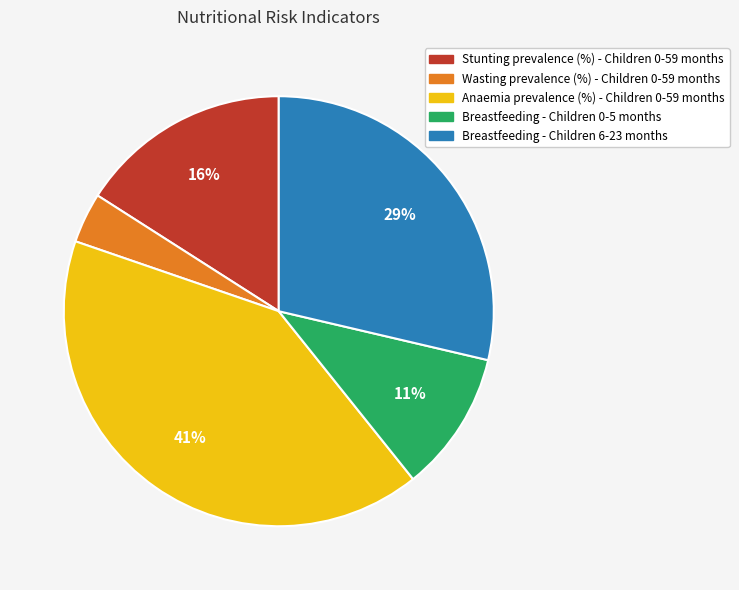

To the nearest percent, what is the difference between the largest and smallest slice percentages?

37%